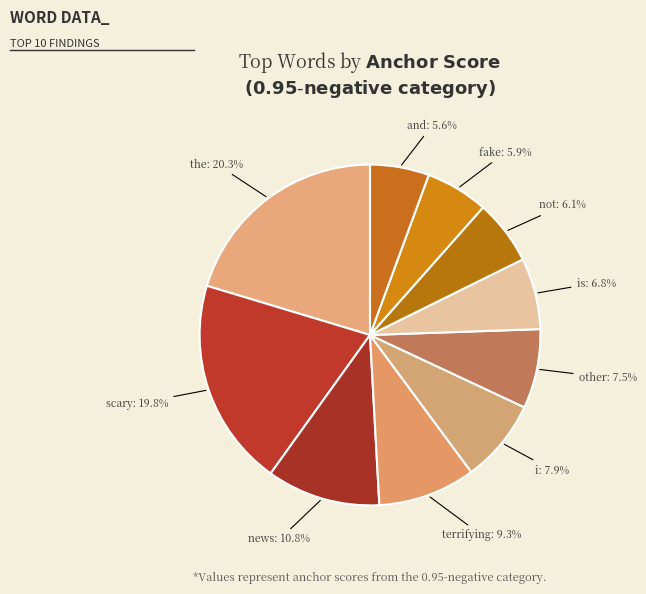

Which category has the biggest portion of the pie?

the: 20.3%